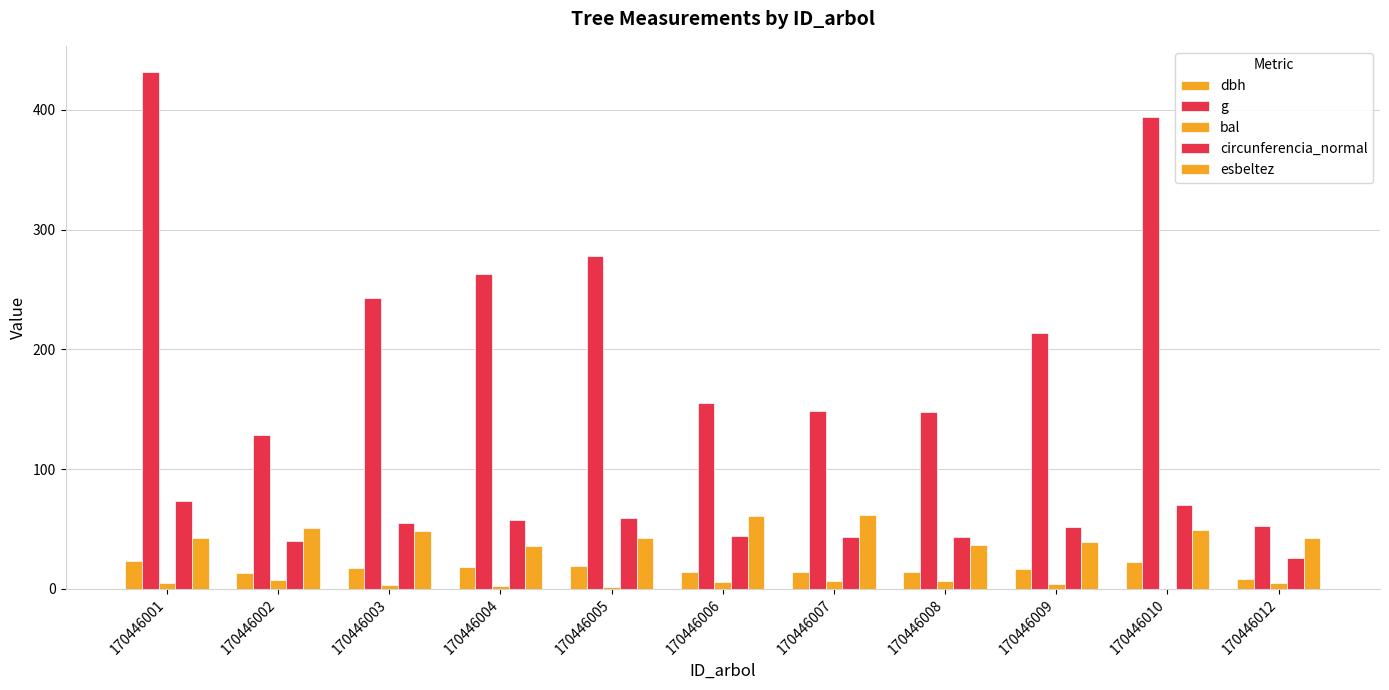

What is the difference between the maximum and minimum values in the g series?

379.1